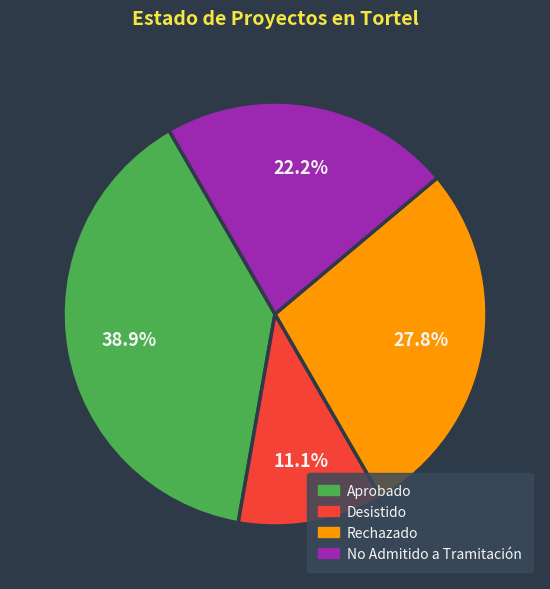

Is there any slice that represents more than half of the pie?

No